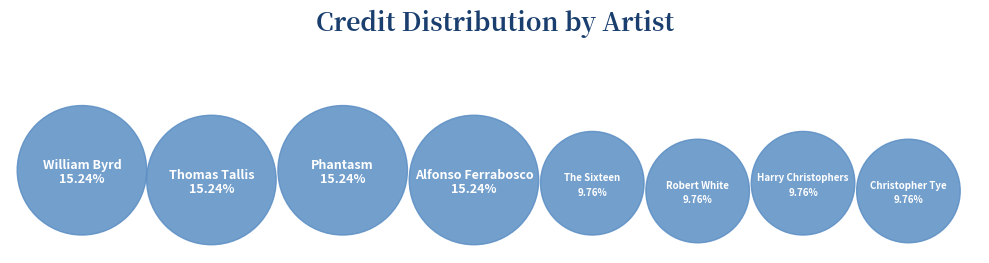

What is the ratio of the value at Robert White to the value at William Byrd?

0.6